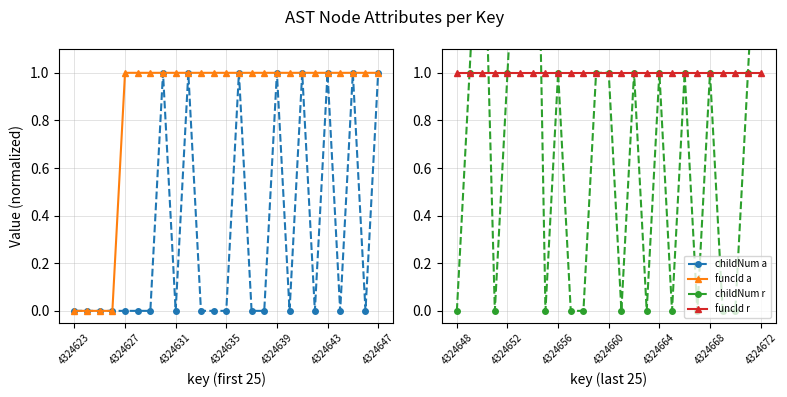

Which series has the largest total across all categories?

funcId right